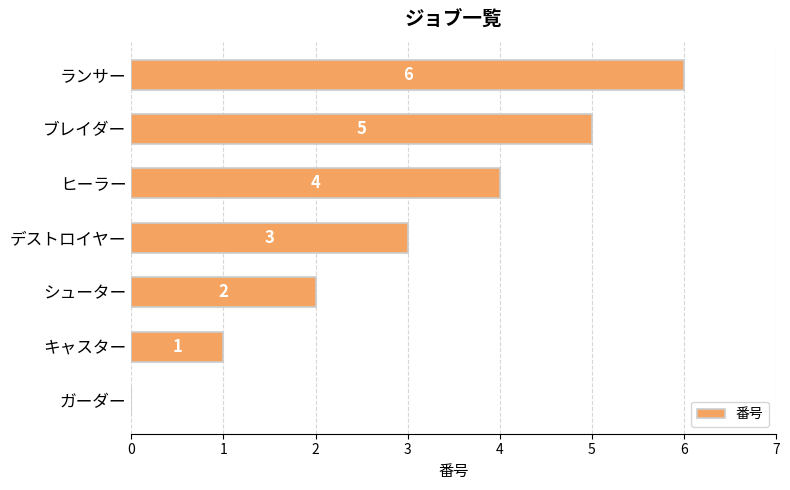

The value at キャスター is 1. True or false?

True